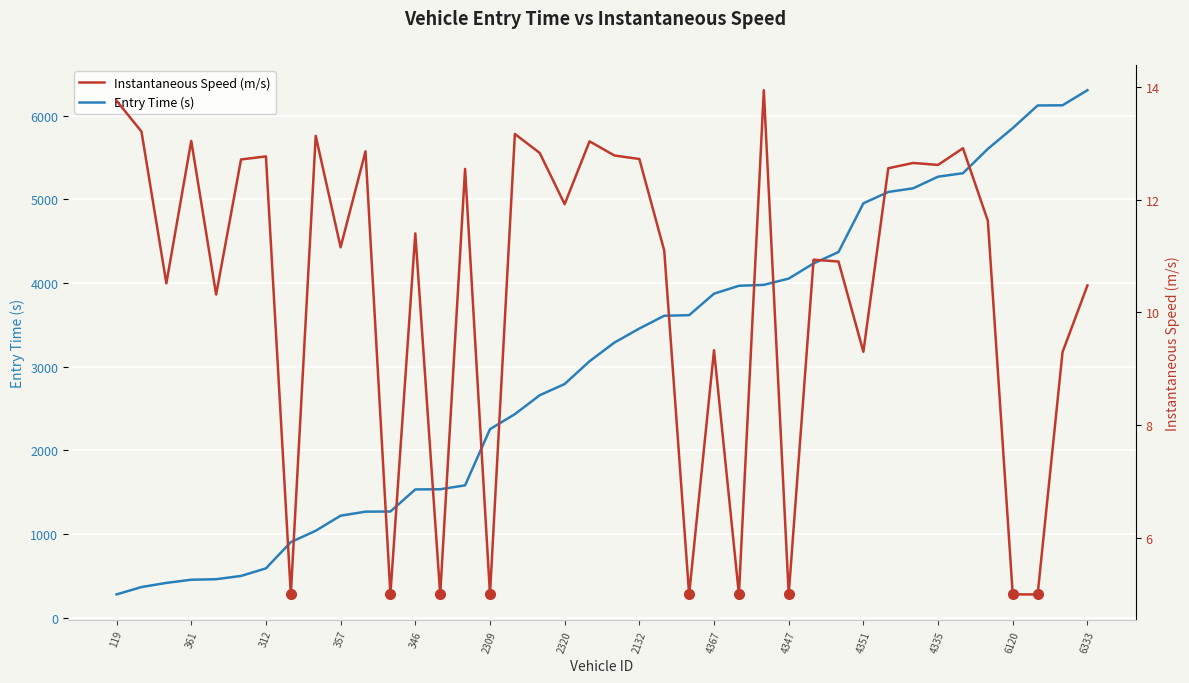

What is the highest value of the Entry Time (s) series?

6305.5